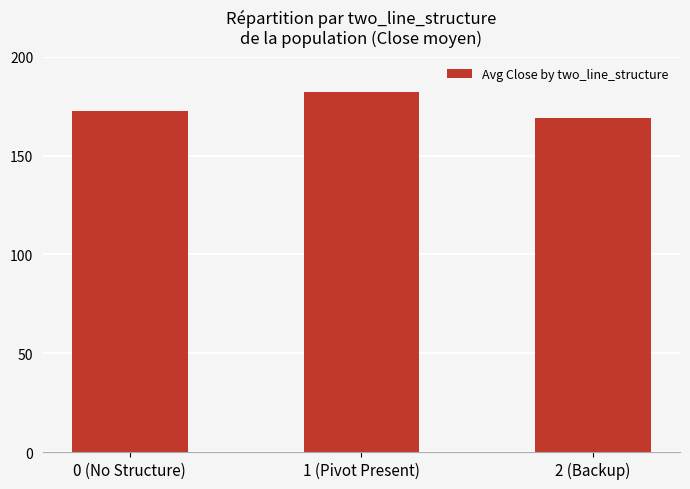

Reading right to left, transcribe all the data shown in this chart.

2 (Backup)=169.1	1 (Pivot Present)=182.0	0 (No Structure)=172.8